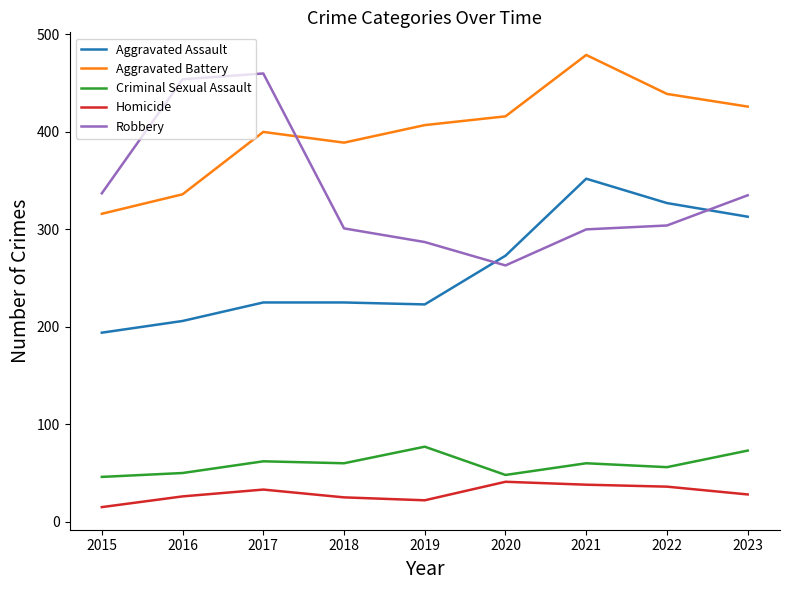

True or false: Aggravated Assault and Aggravated Battery cross at least once.

False